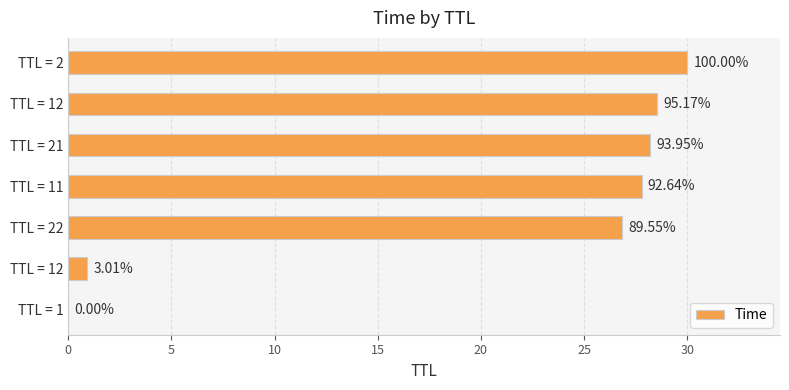

What is the difference between the second highest and second lowest values?

27.6